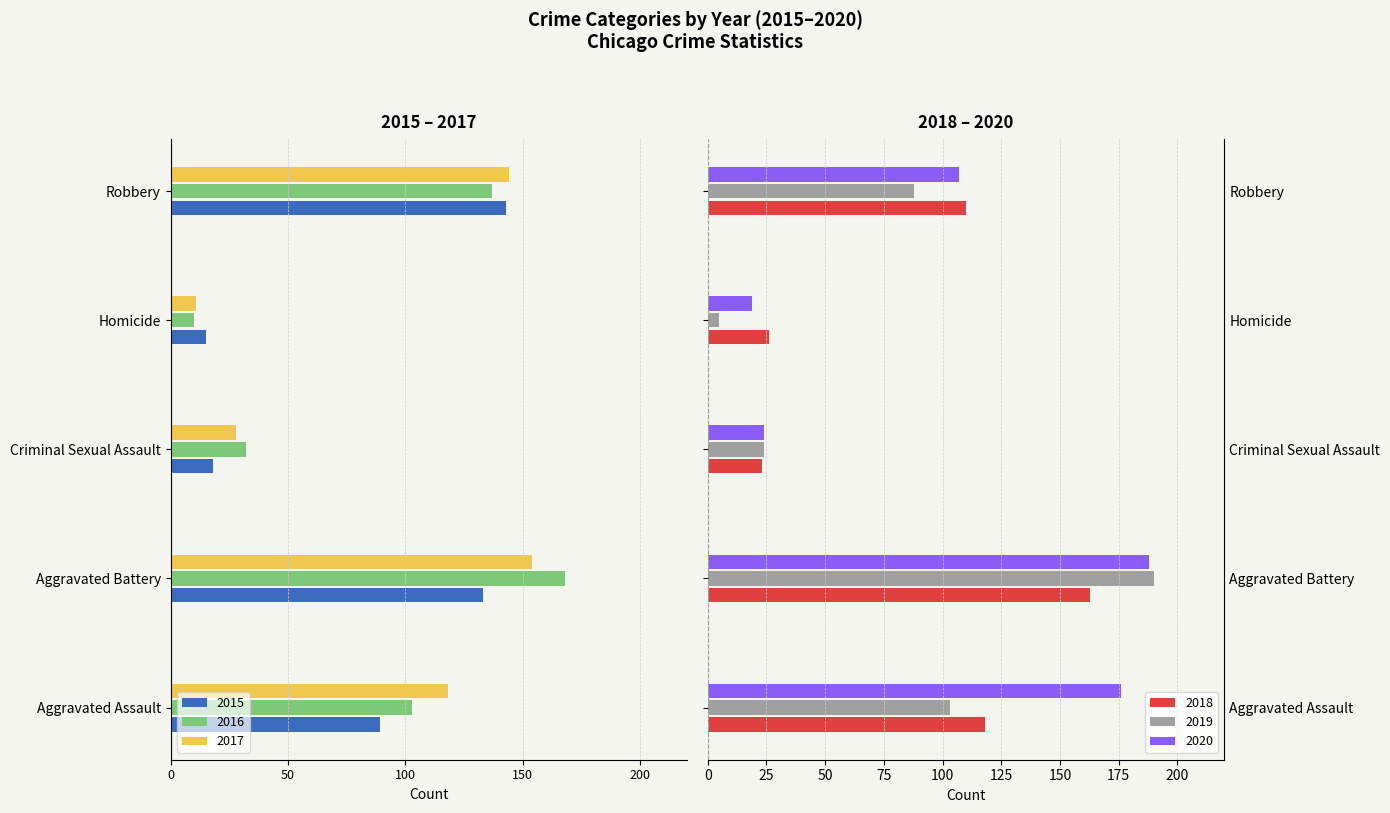

What are all the series names shown in the legend?

2015, 2016, 2017, 2018, 2019, 2020